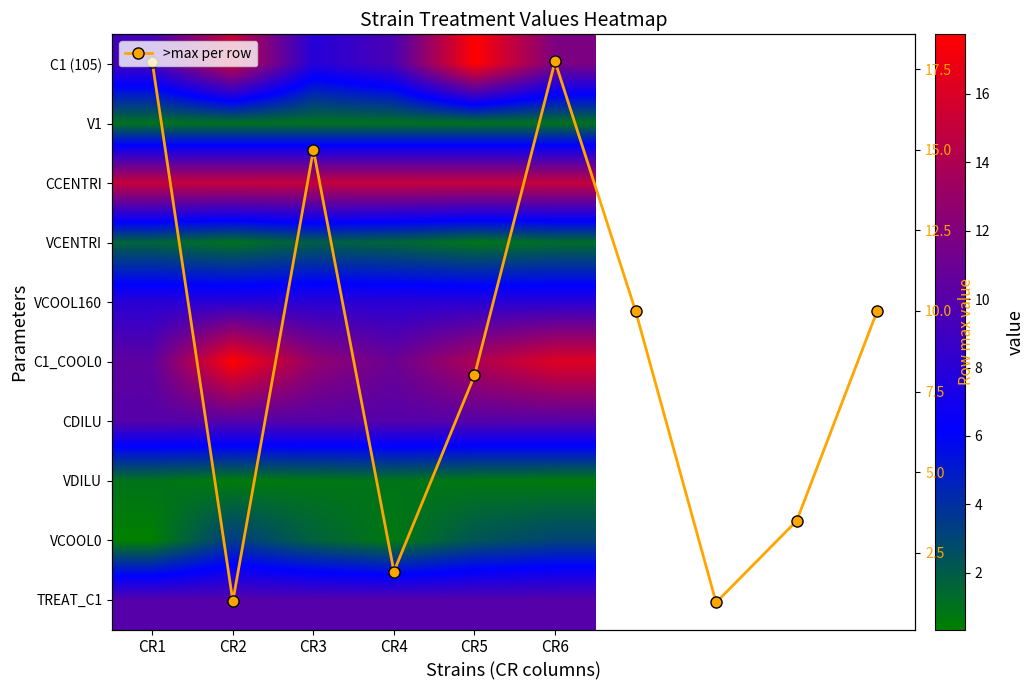

True or false: C1_COOL0 has a value of 15.6 at CR4.

False